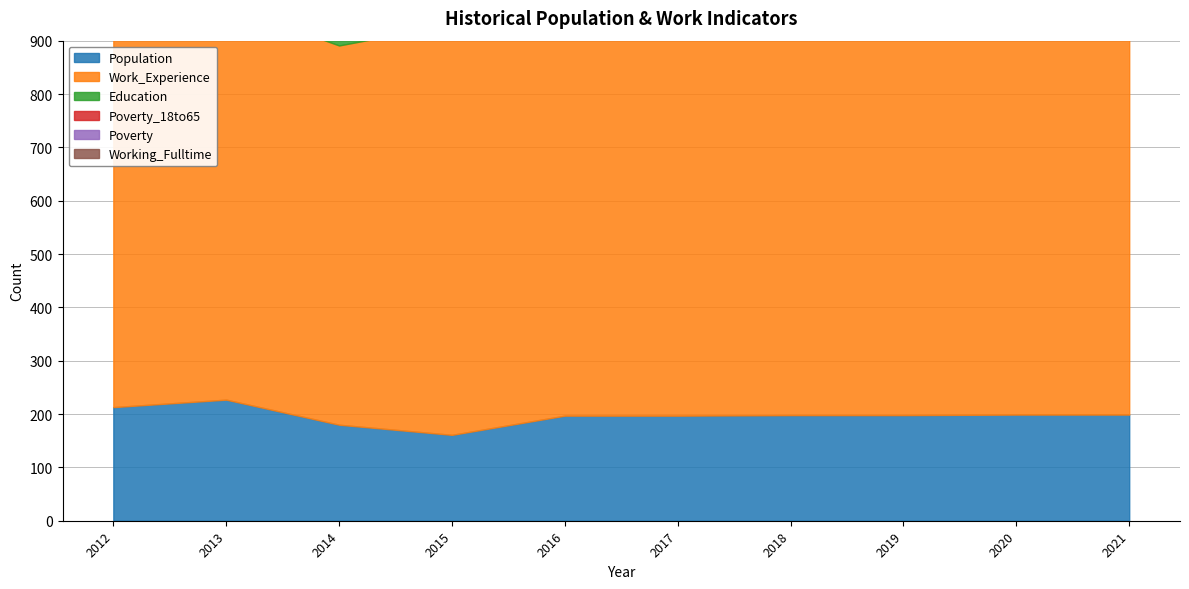

What is the total value across all series at 2020?

1960